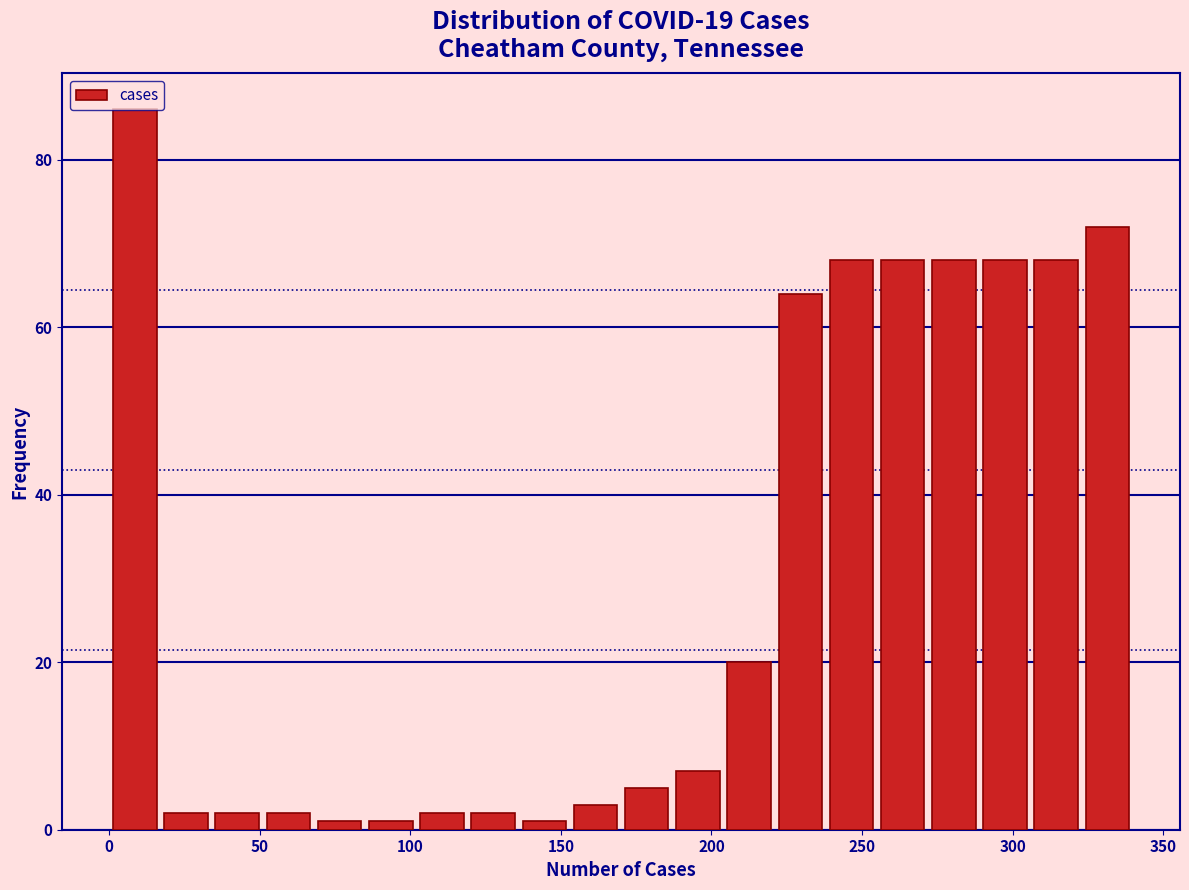

Around what value on the x-axis is the tallest bar? Give the approximate position of its centre, as read against the axis.

10